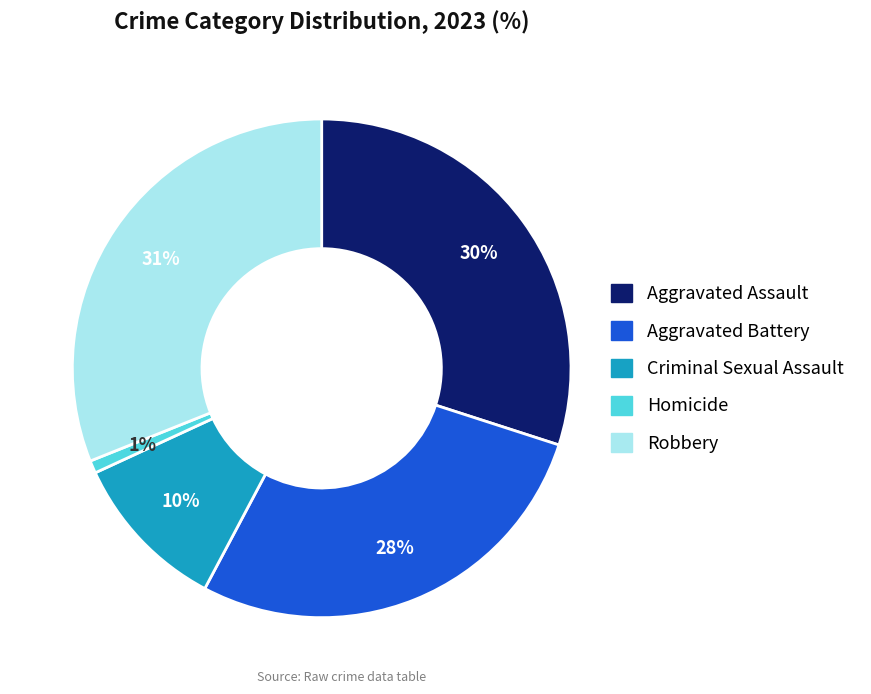

Count the number of slices in the pie.

5